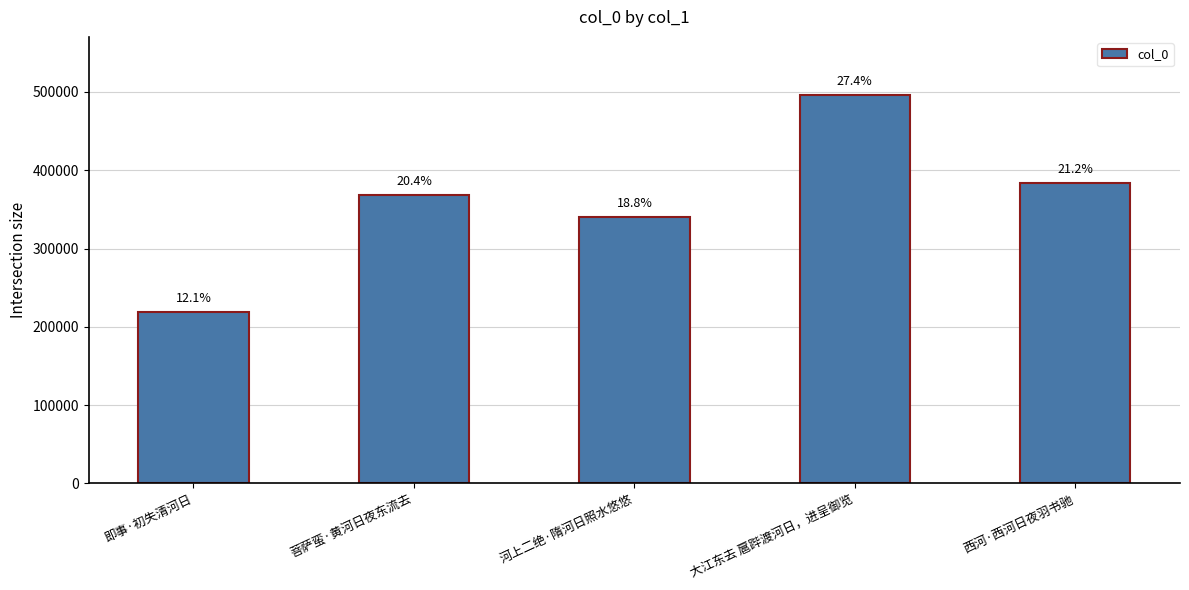

What is the greatest value displayed?

495998